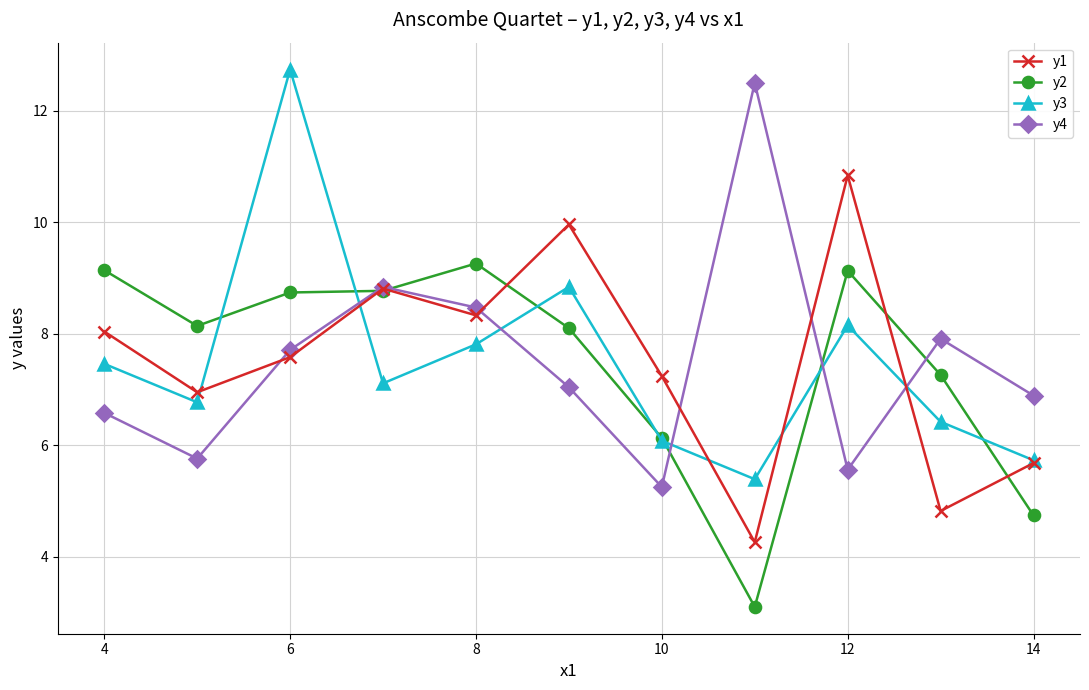

True or false: y2 and y3 intersect in this chart.

True